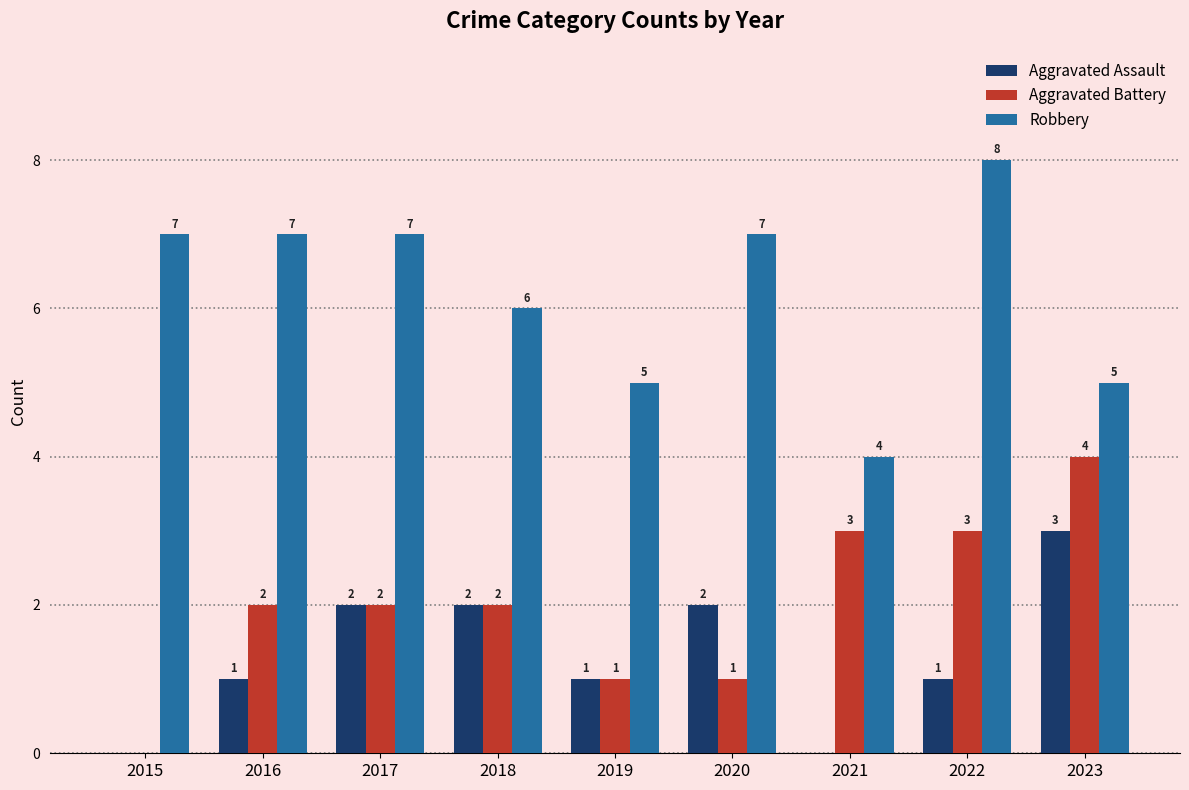

The value of Aggravated Battery at 2017 is 1. True or false?

False